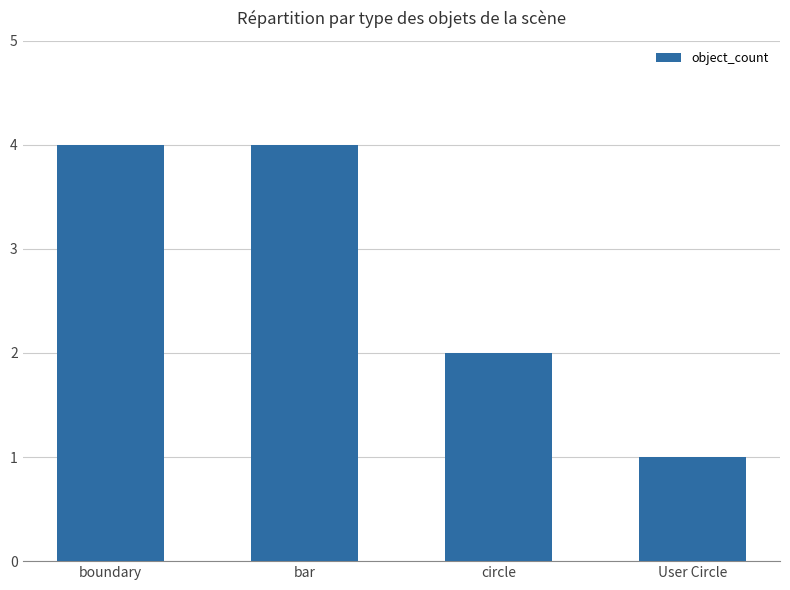

Between bar and User Circle, which is larger?

bar